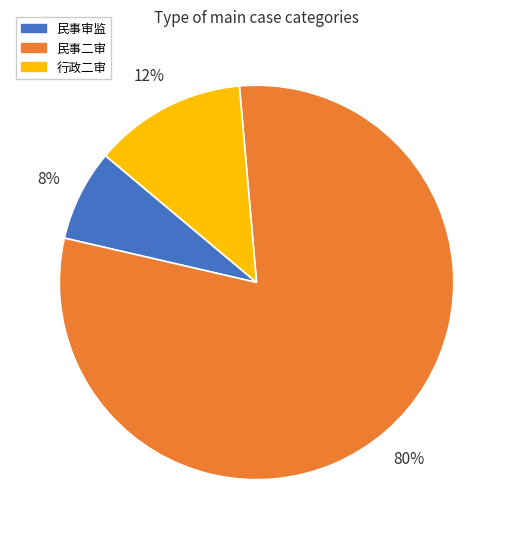

What is the smallest slice in the pie chart?

民事审监